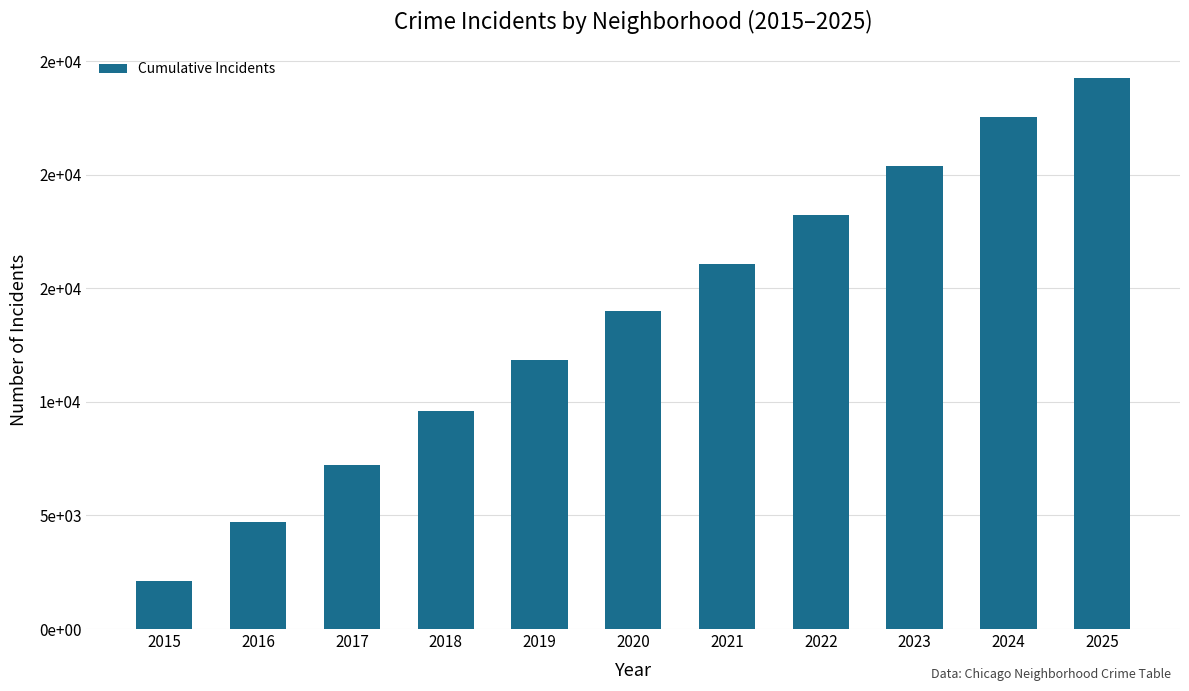

Reading right to left, what are all the values shown in this chart?

24275	22515	20373	18238	16086	13979	11831	9612	7200	4702	2104